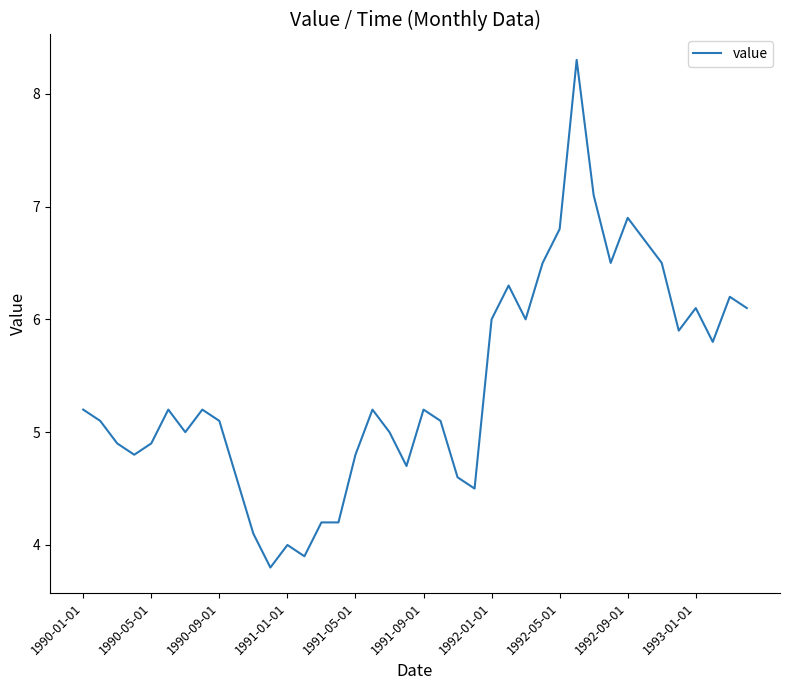

What is the minimum value shown in the chart?

3.8